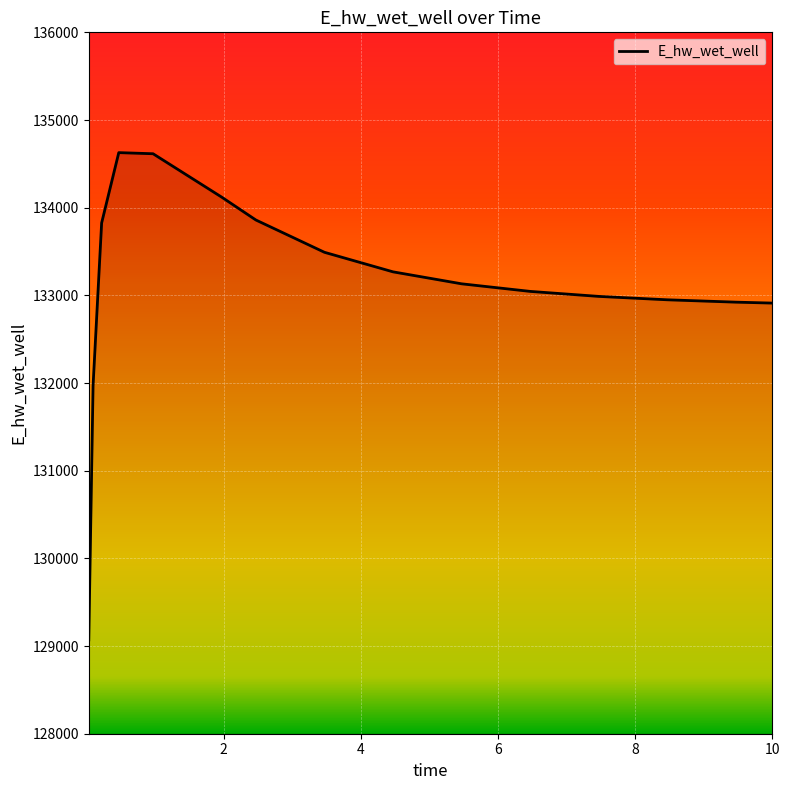

What is the maximum value shown in the chart?

134627.9